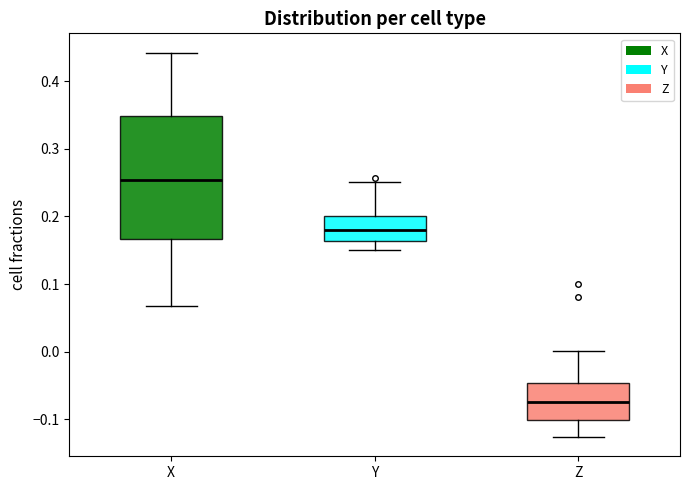

Which box's median line is the highest?

X